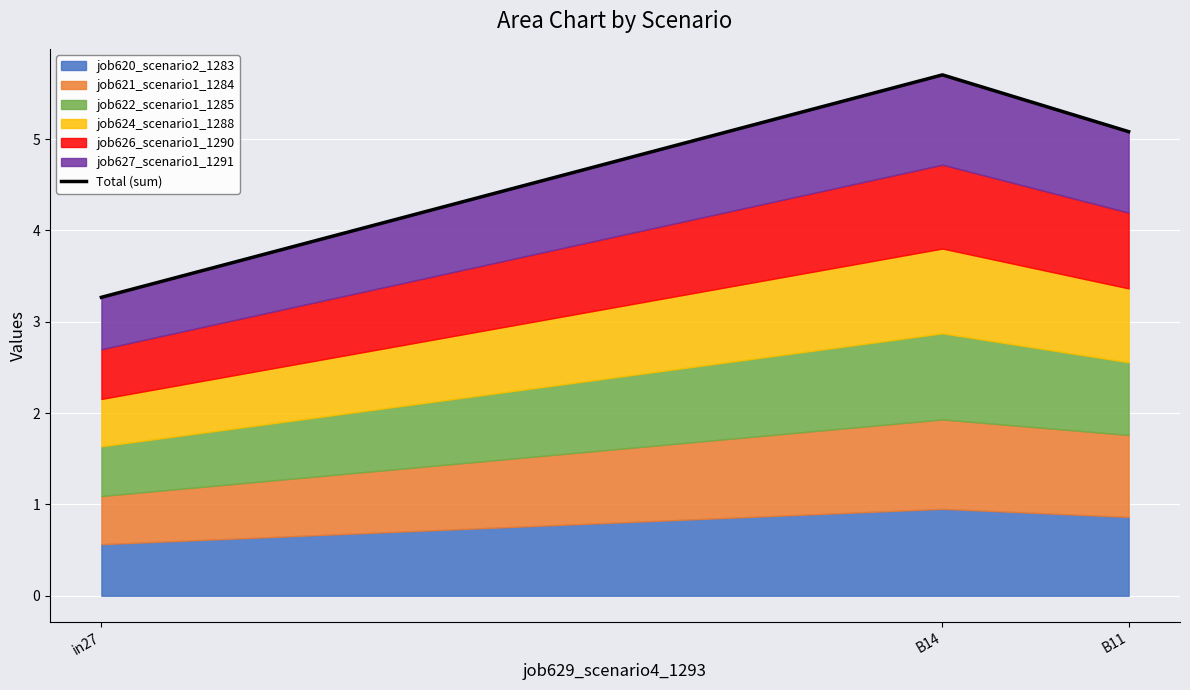

What is the smallest value displayed?

3.3